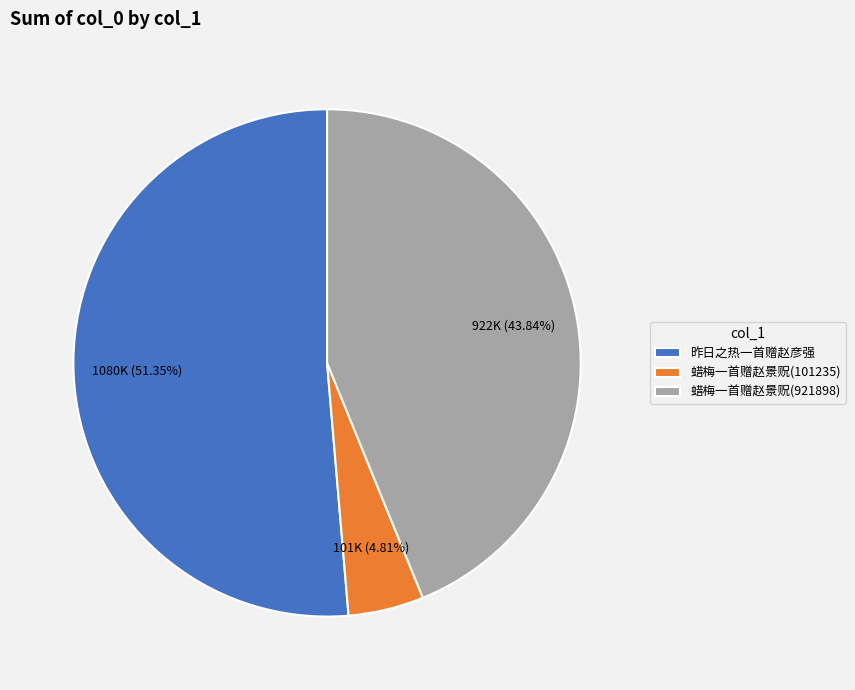

Count the number of slices in the pie.

3